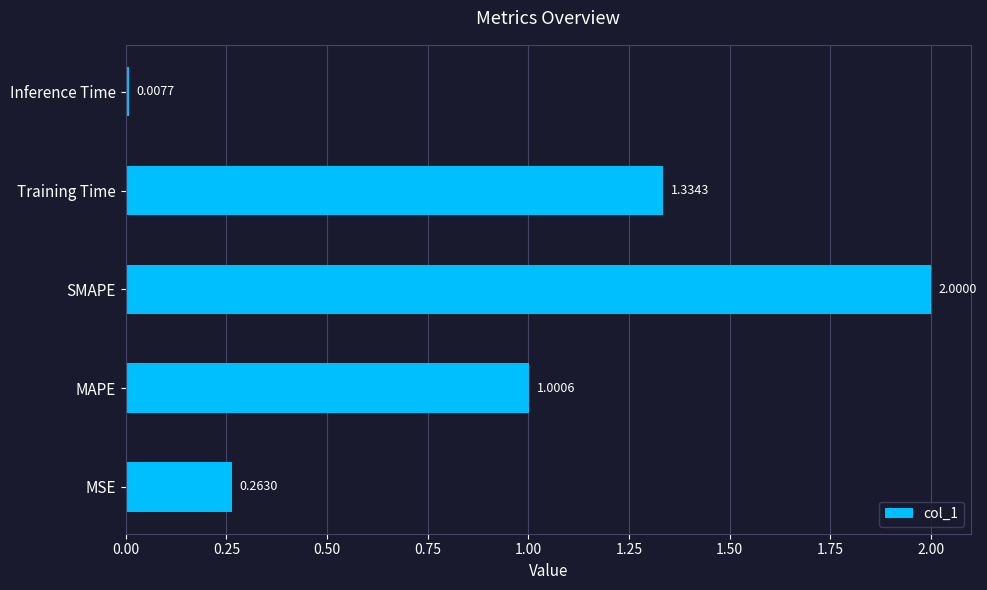

Rank the categories by value from lowest to highest.

Inference Time, MSE, MAPE, Training Time, SMAPE